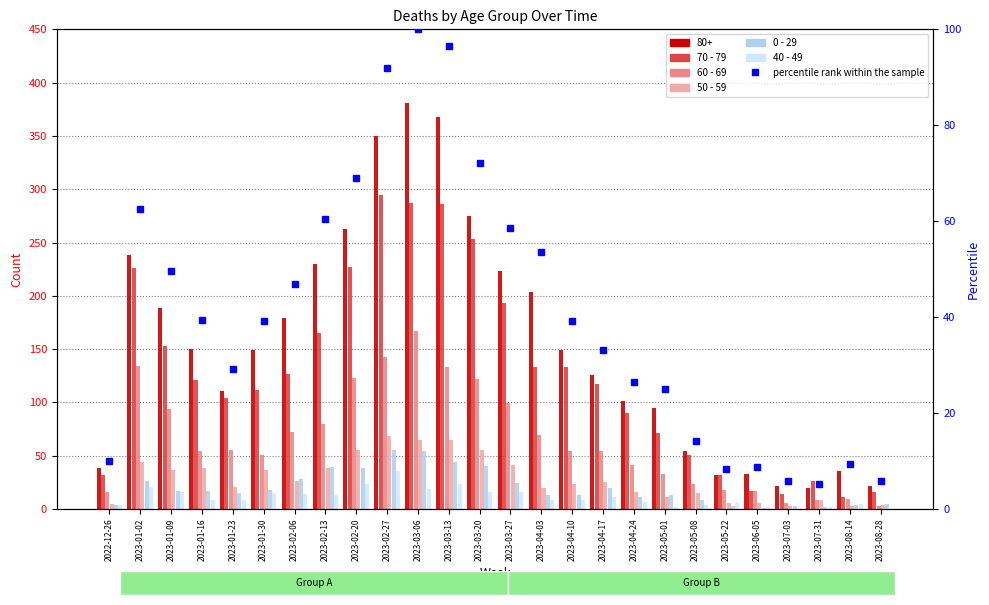

What is the difference between the maximum and minimum values in the 40 - 49 series?

36.0